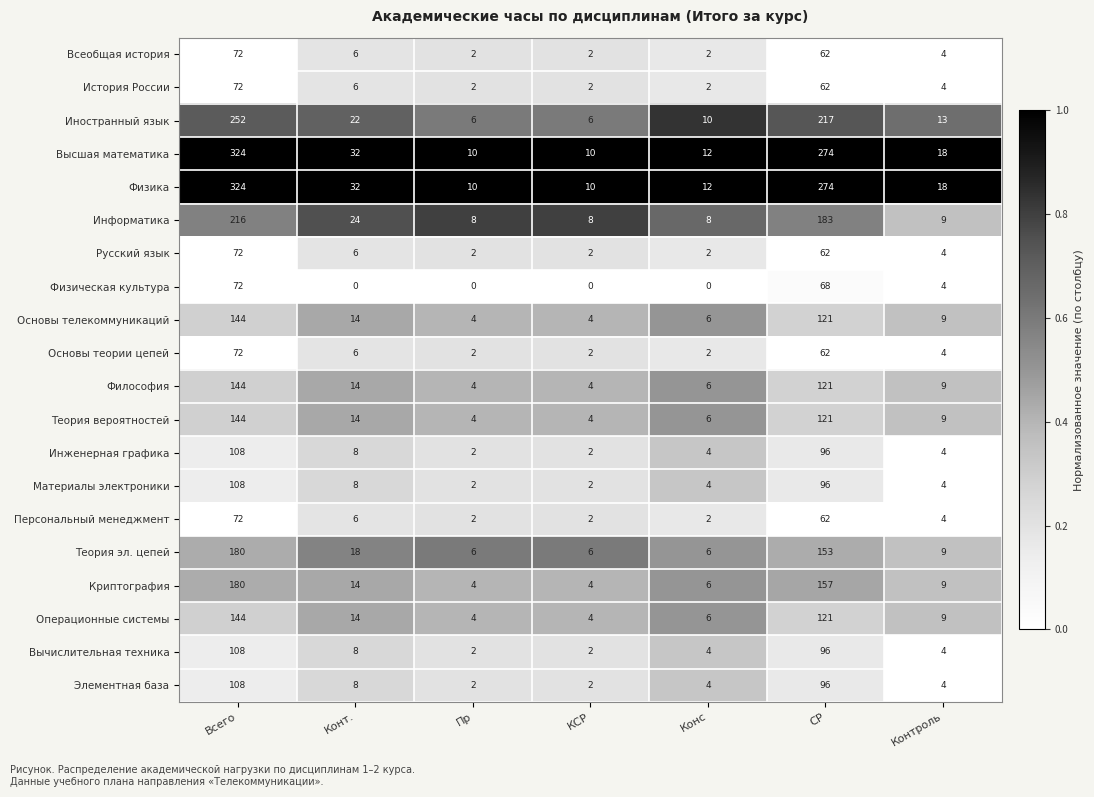

At which label is Основы теории цепей closest to 37?

СР